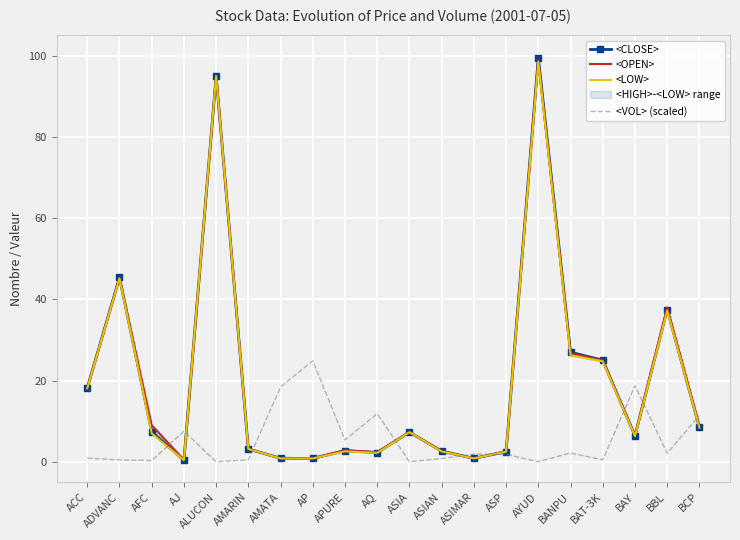

How many interior local valleys does the <LOW> series have?

4